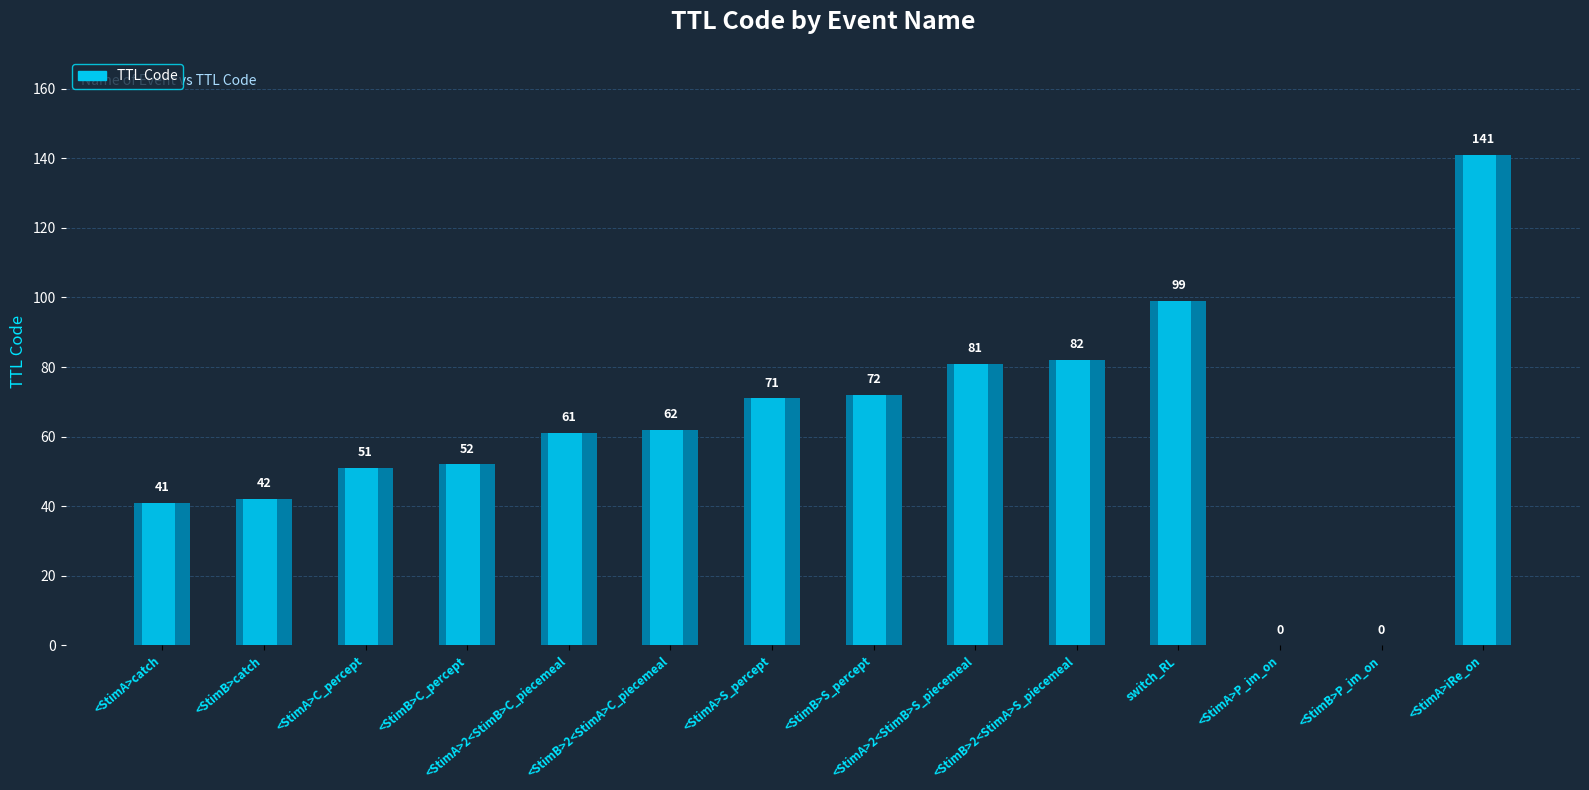

Are the bars horizontal?

No